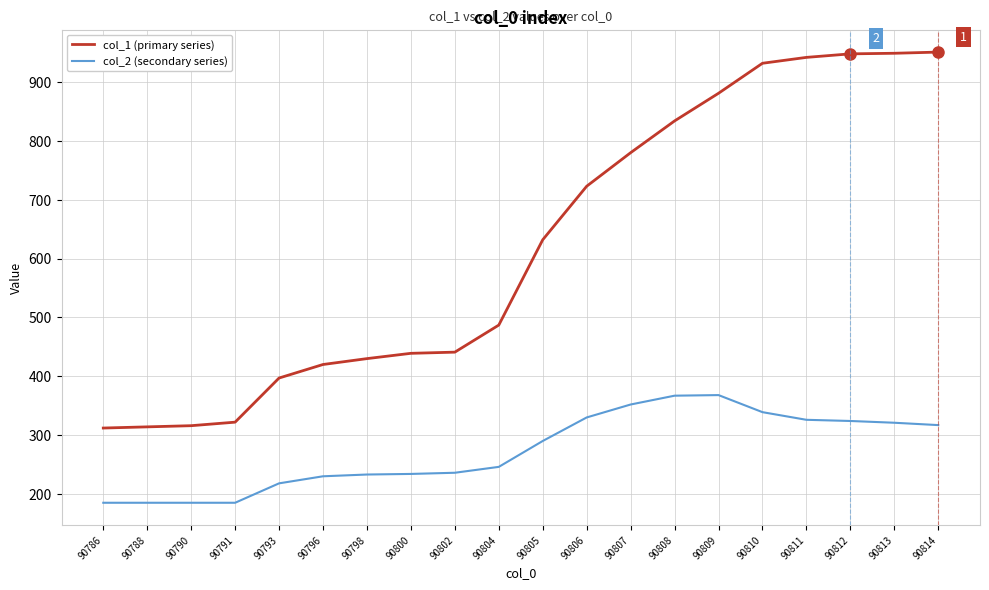

True or false: col_2 (secondary series) and col_1 (primary series) intersect in this chart.

False